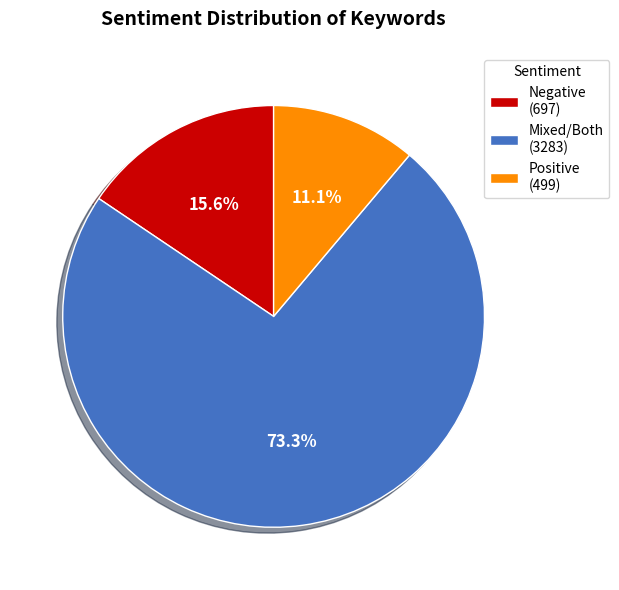

Is there any slice that represents more than half of the pie?

Yes